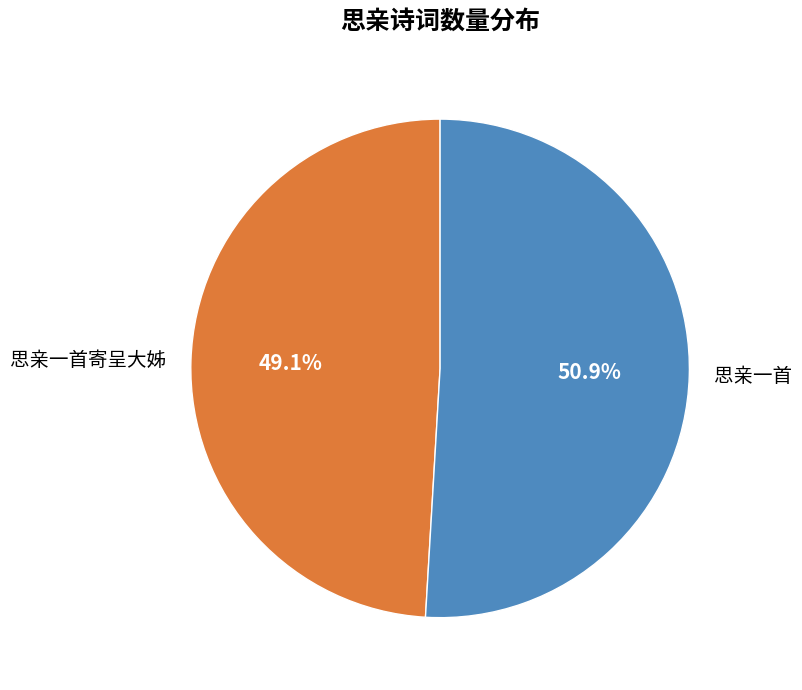

What percentage is NOT represented by 思亲一首?

49.1%